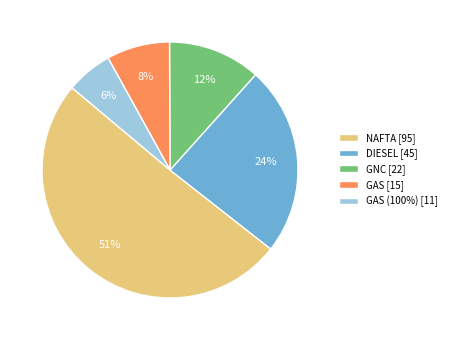

What percentage is the GAS [15] slice, to the nearest percent?

8%